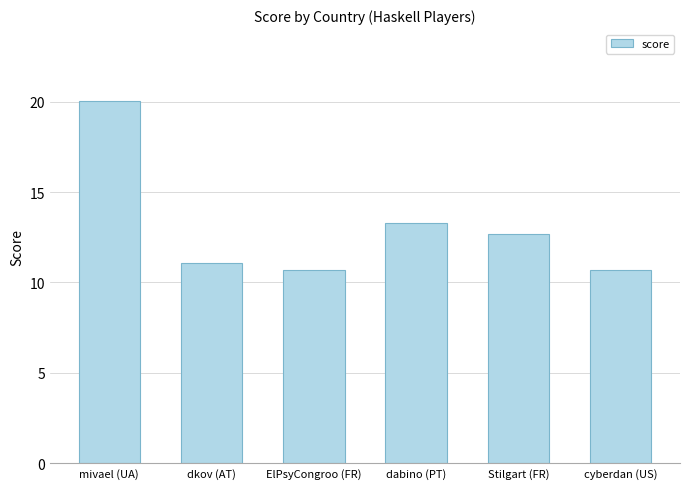

Reading left to right, transcribe all the data shown in this chart.

20.0	11.1	10.7	13.3	12.7	10.7